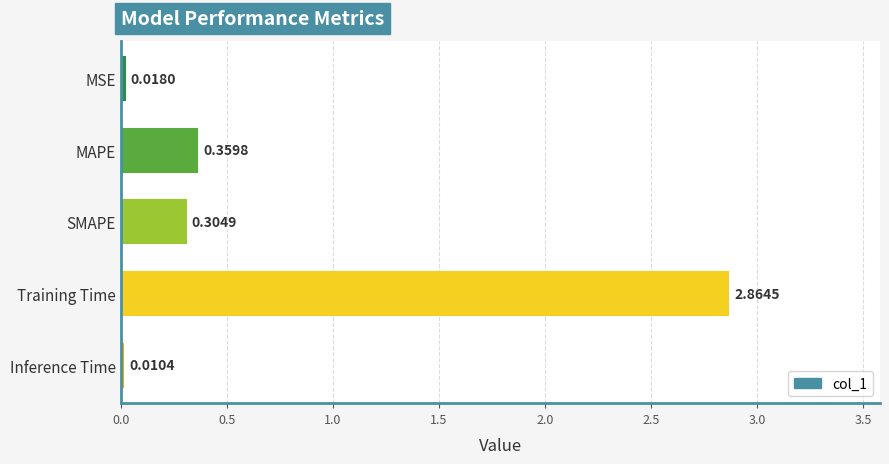

What is the change in value from MAPE to Inference Time?

-0.3